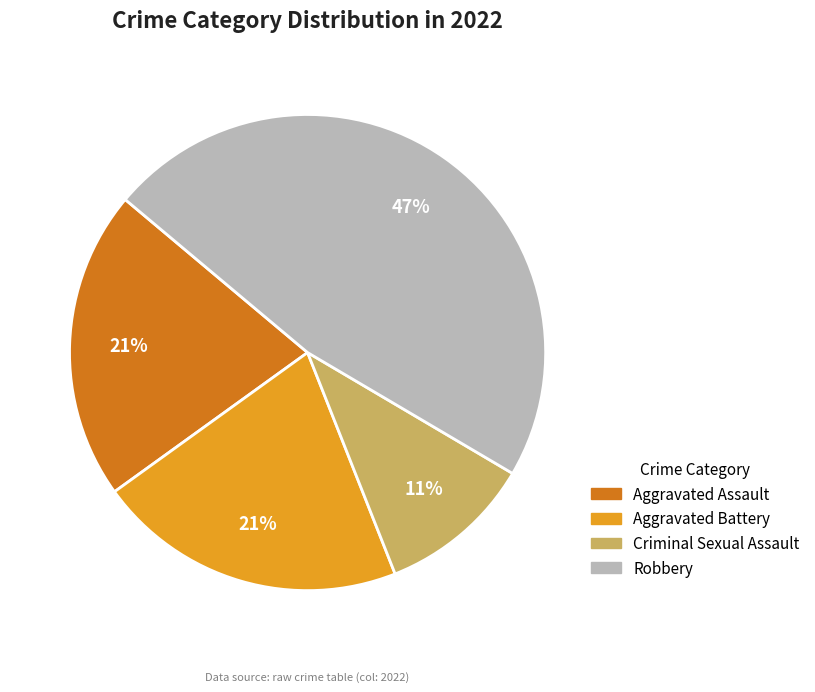

How many segments does this pie chart have?

4